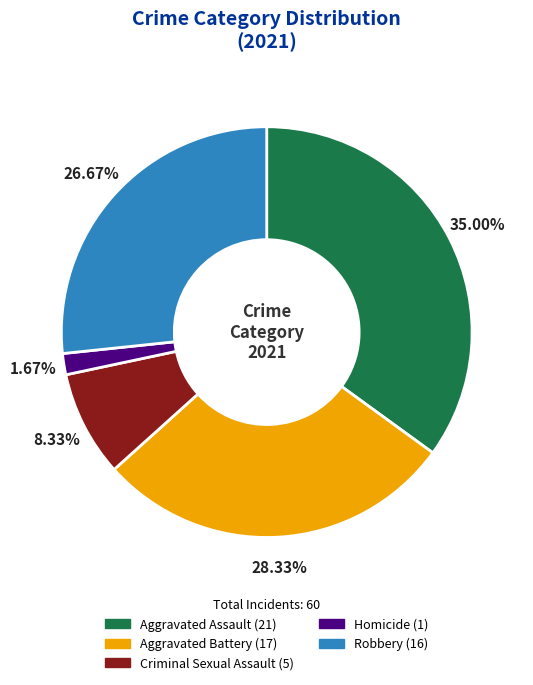

Between Homicide and Robbery, which is larger?

Robbery